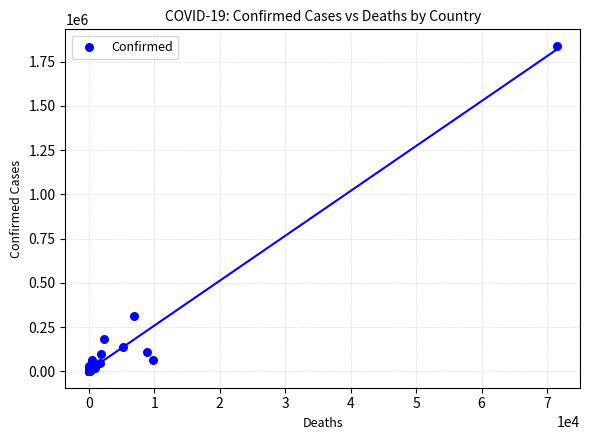

What Y value in the scatter plot is closest to 919943?

312029